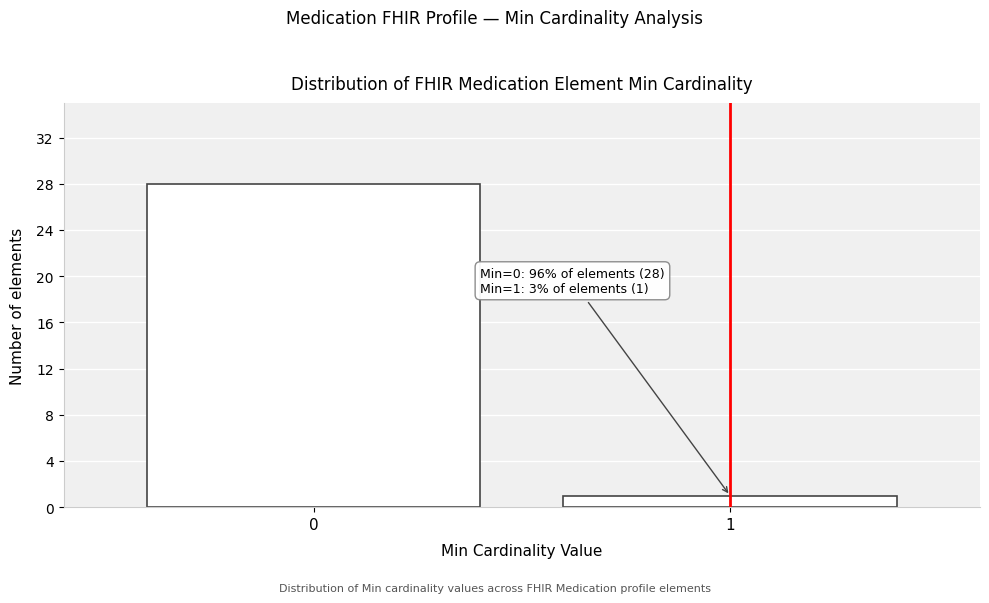

Reading left to right, list all the values displayed in this chart.

0=28	1=1